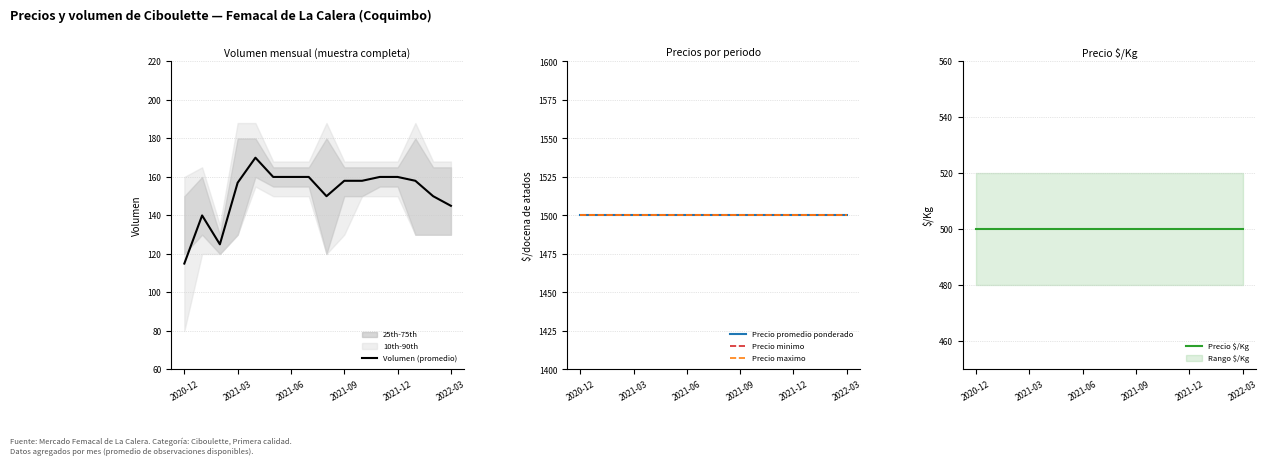

True or false: Precio maximo and Precio promedio ponderado intersect in this chart.

False